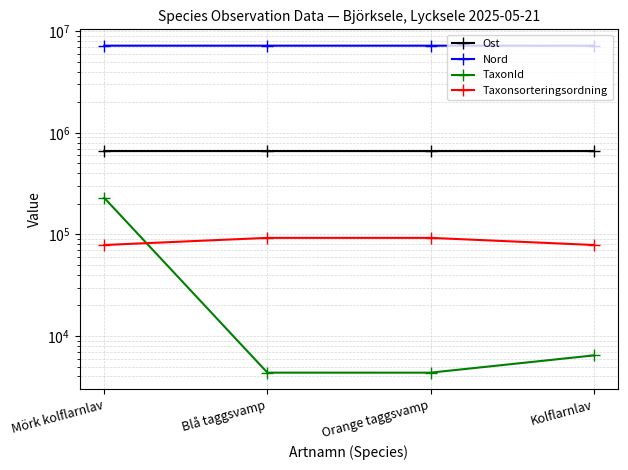

True or false: Ost and Nord cross at least once.

False